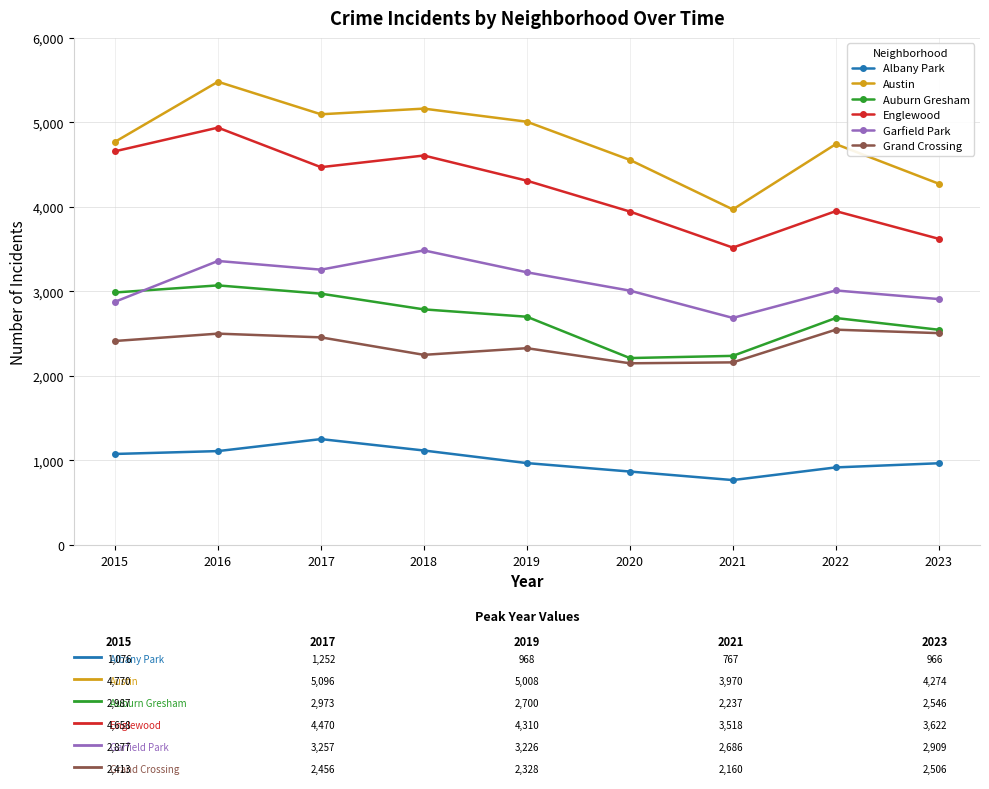

What is the total value across all series at 2021?

15338